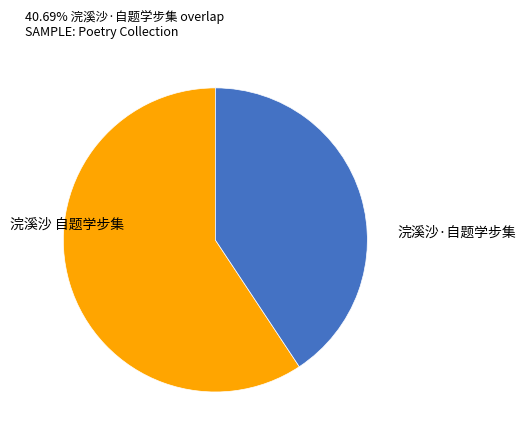

Rank the categories by value from lowest to highest.

浣溪沙·自题学步集, 浣溪沙 自题学步集